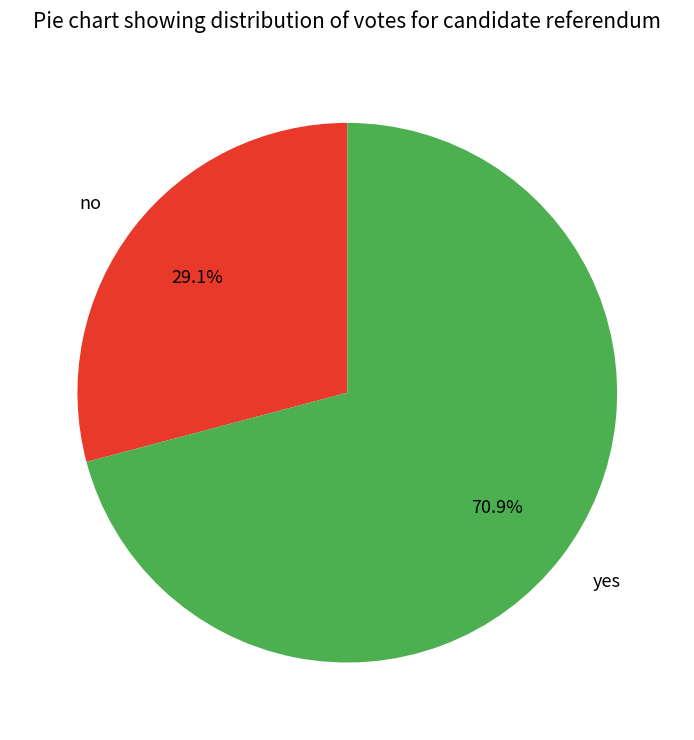

Which slice represents more than half of the pie?

yes